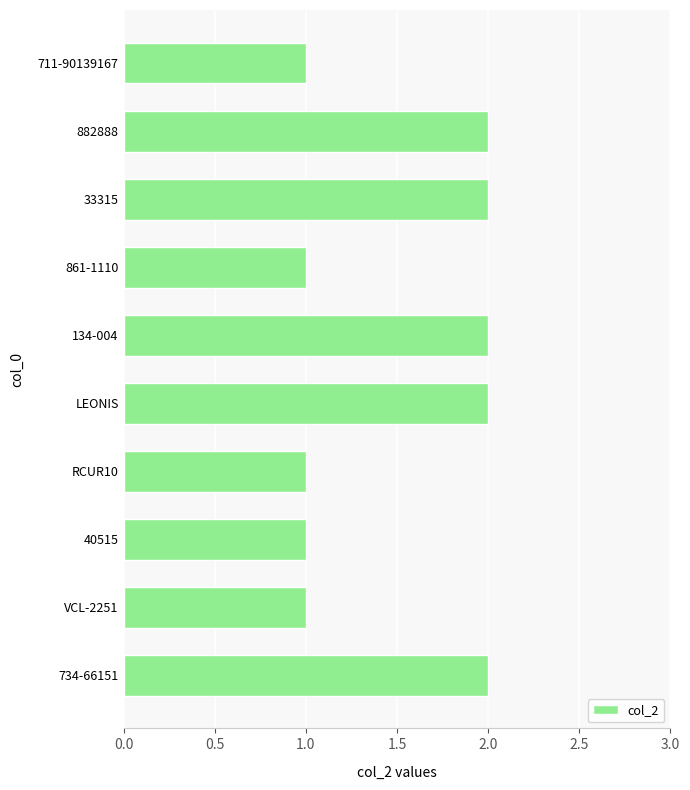

Reading bottom to top, what are all the values shown in this chart?

2	1	1	1	2	2	1	2	2	1